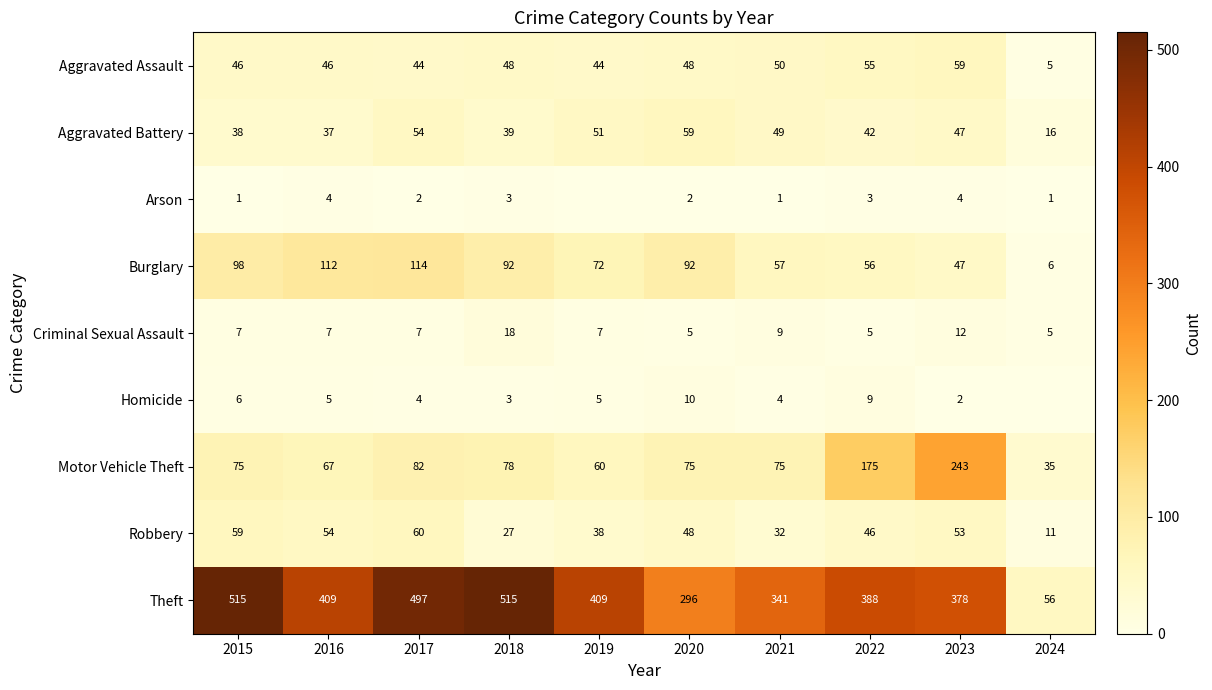

What is the average value of the Robbery series?

43